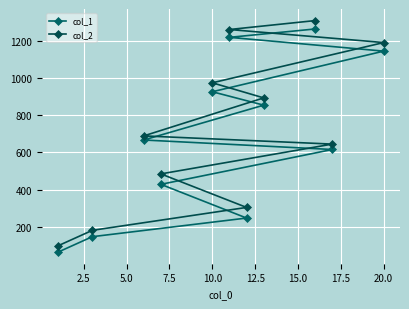

Which series has the largest range (max minus min)?

col_2